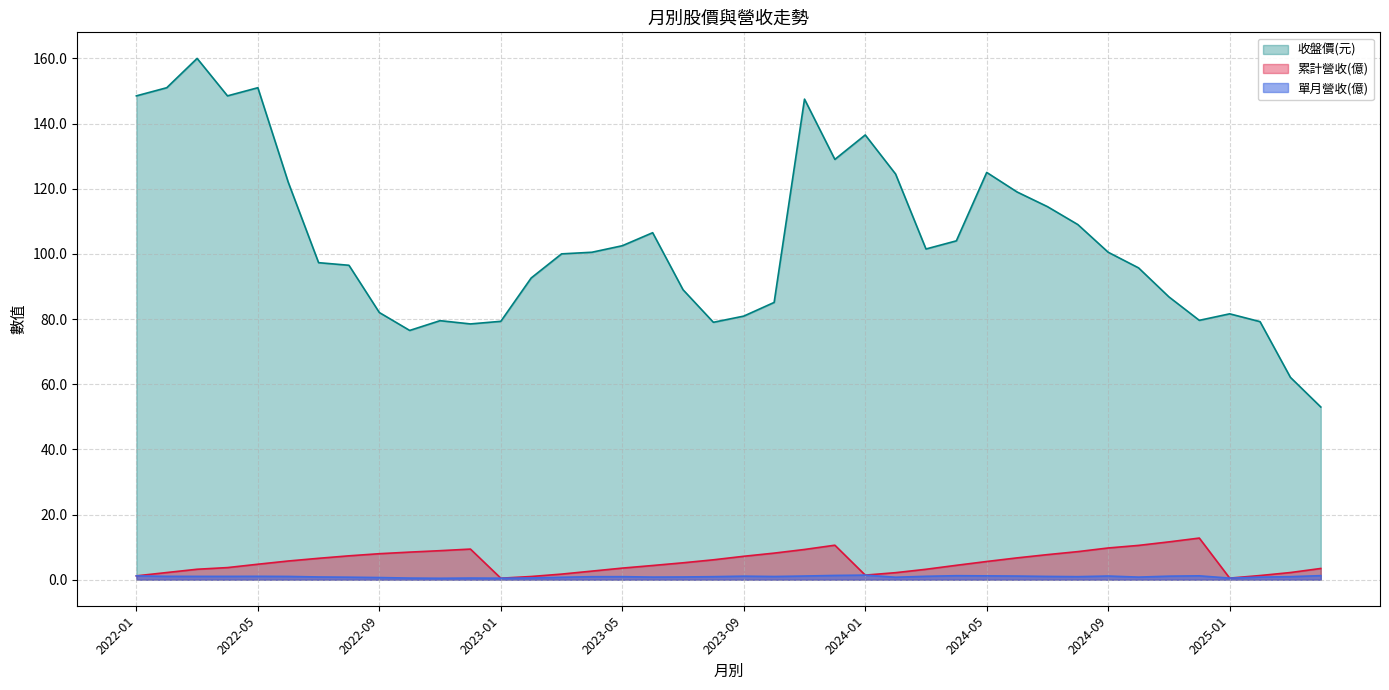

At which label does 收盤價(元) reach its peak?

2022-03